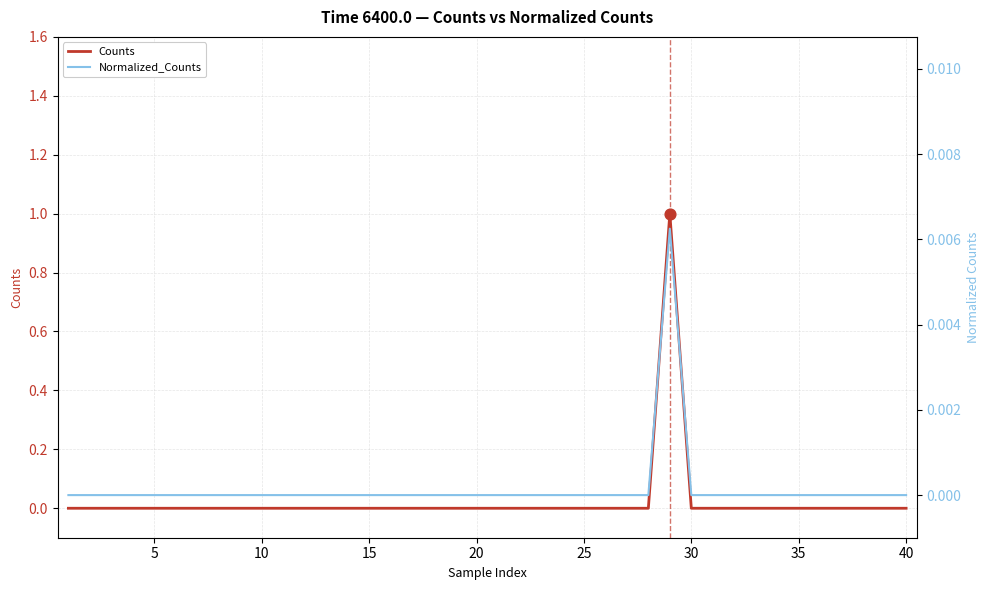

Which series has the largest total across all categories?

Counts